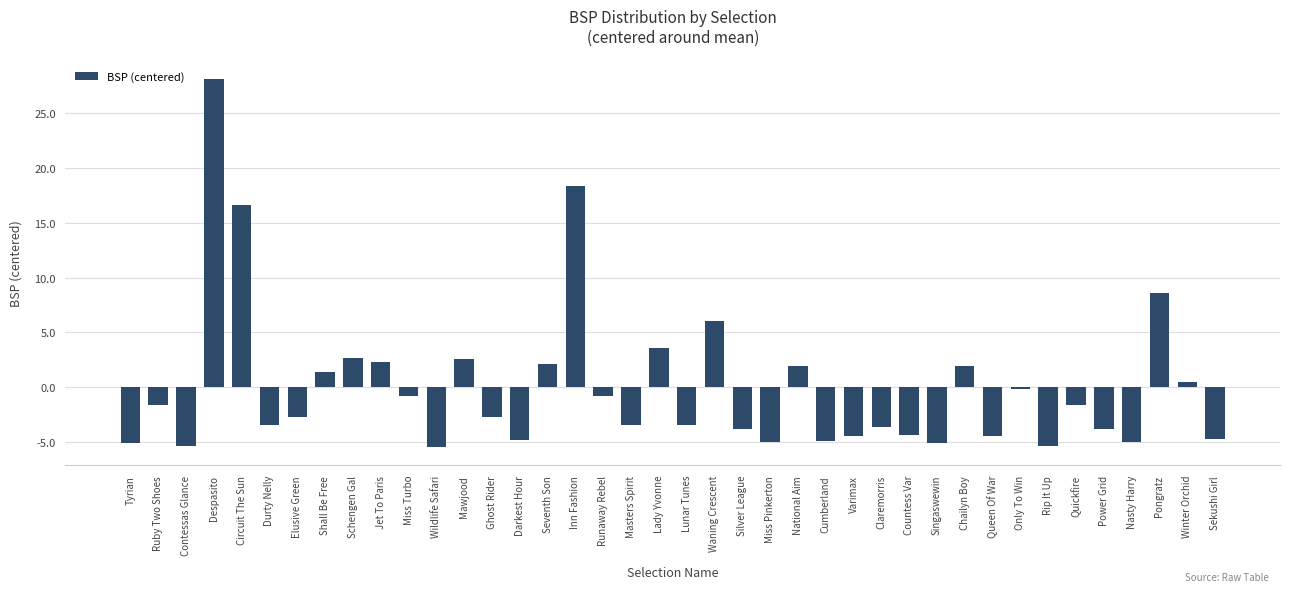

Are the bars horizontal?

No